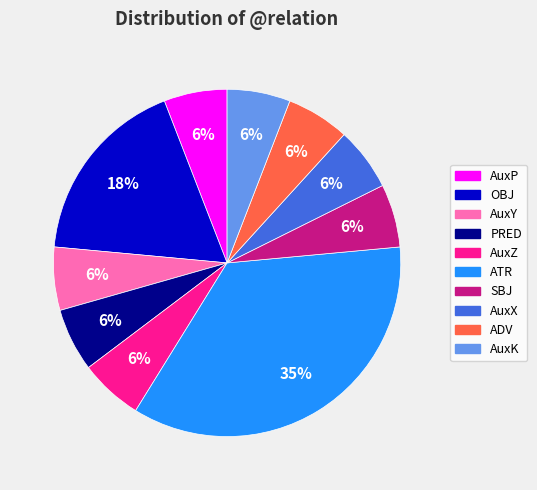

Which category has the biggest portion of the pie?

ATR